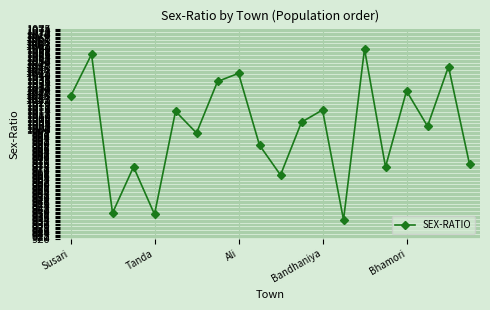

Reading left to right, extract all data points from this chart.

1025	1056	939	973	938	1014	998	1036	1042	989	967	1006	1015	934	1060	973	1029	1003	1047	975